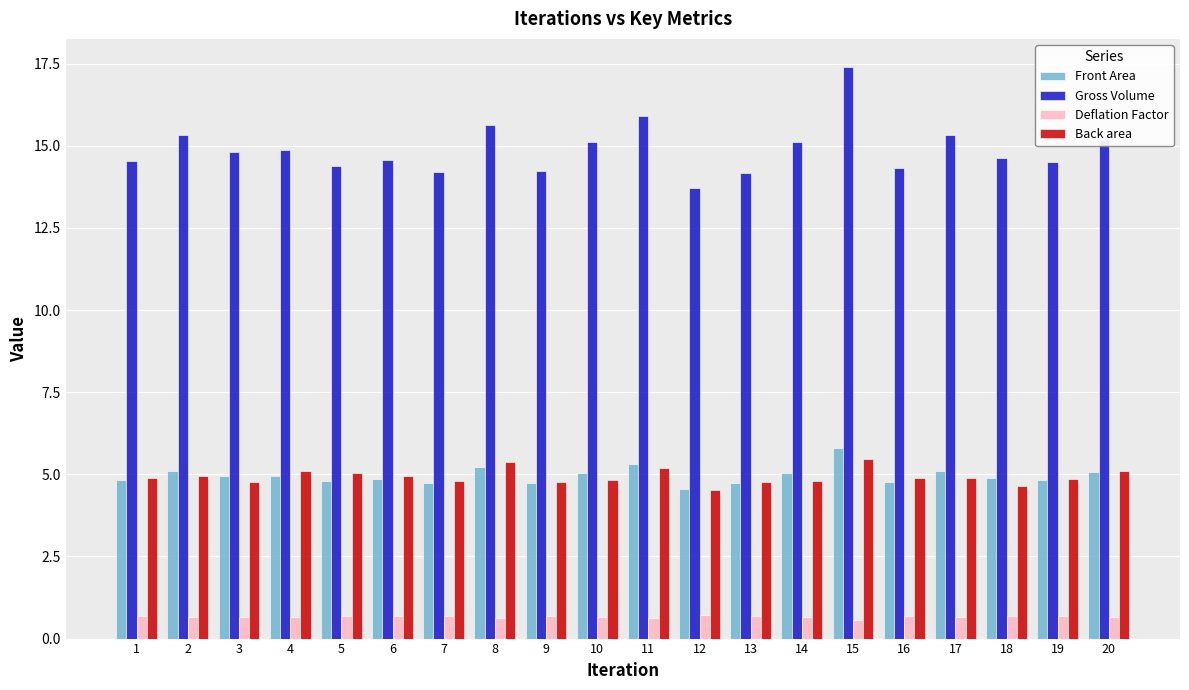

Which series has the widest spread of values?

Gross Volume